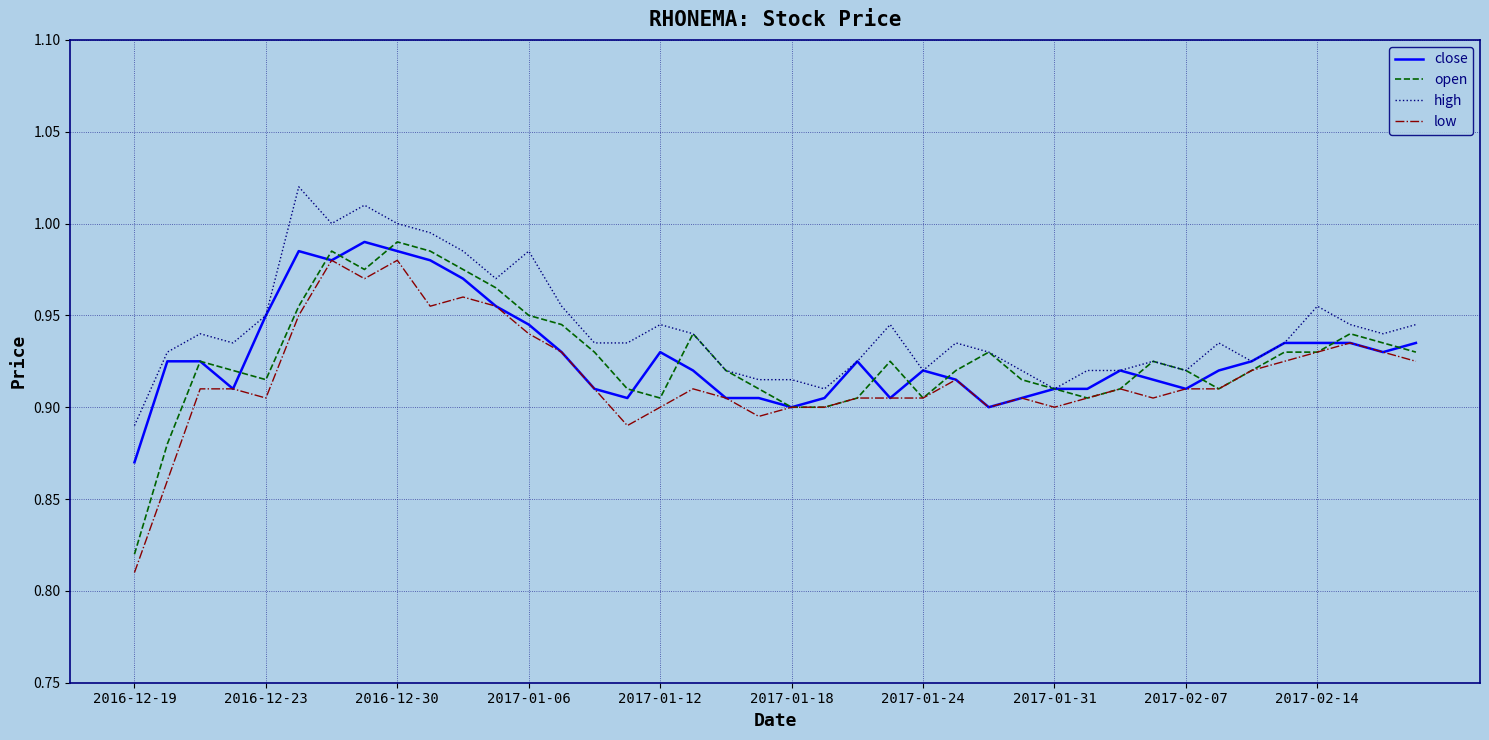

Where is open nearest to the value 0?

2016-12-19